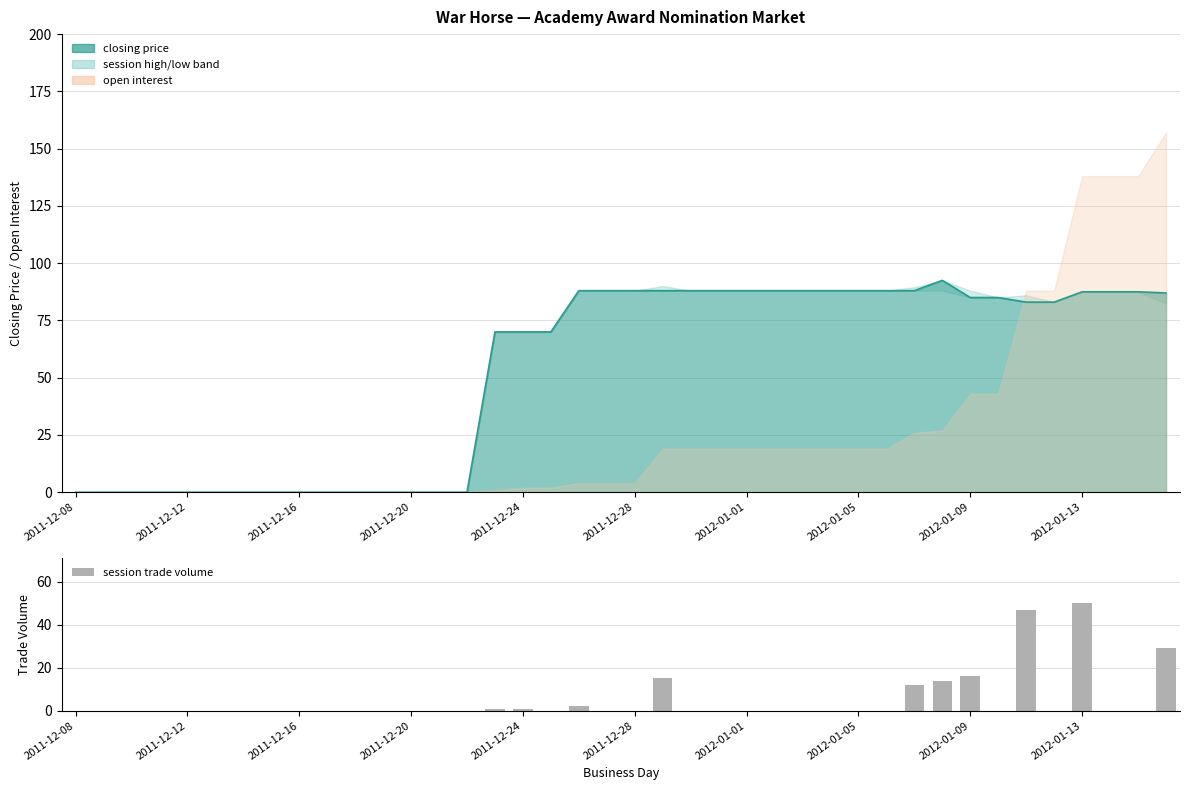

At which category does the chart reach its minimum across all series?

2011-12-08